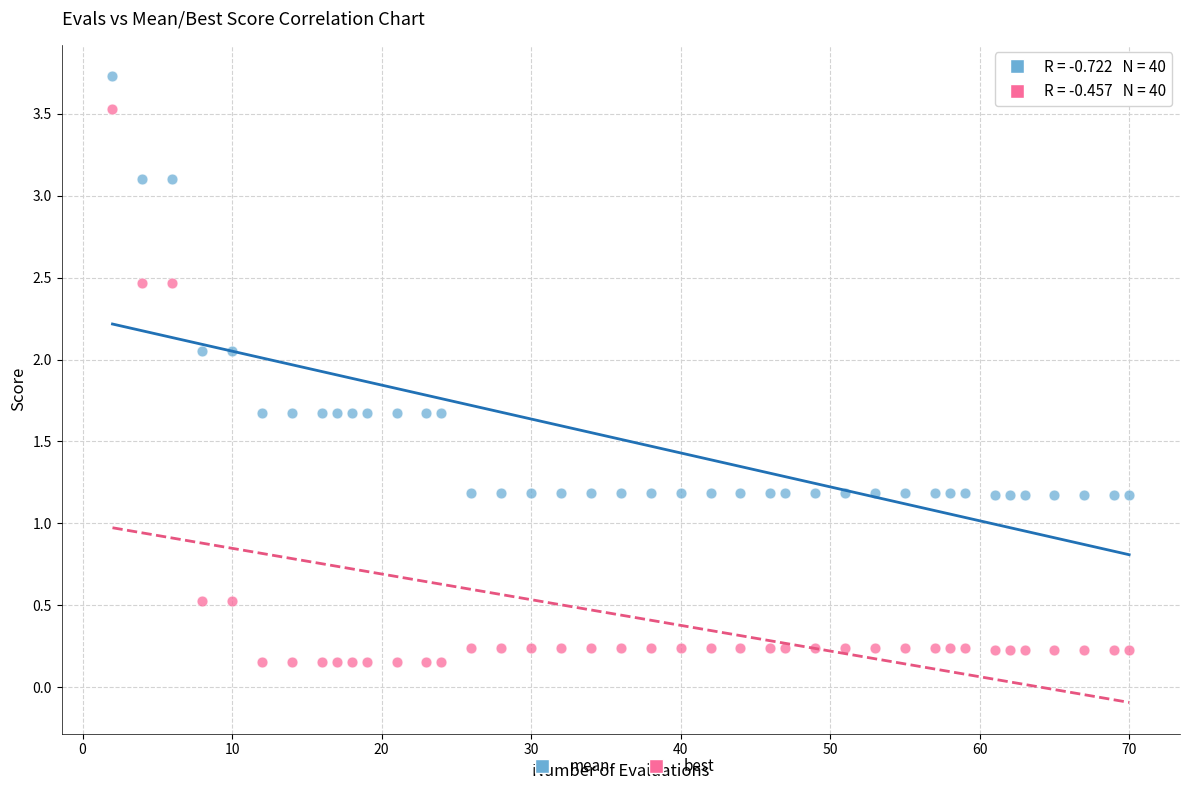

Across all data points, what is the range of Y values (max minus min)?

3.6